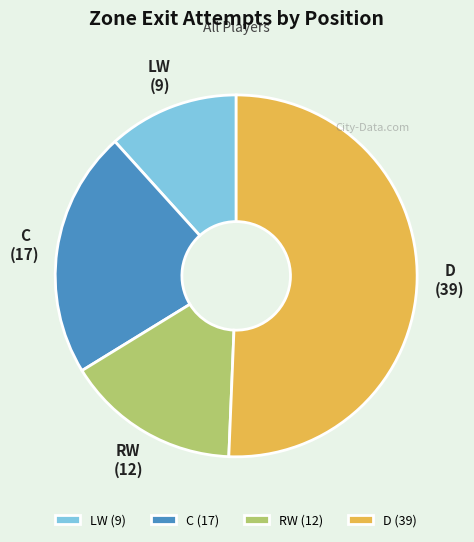

Do C and RW together represent more than half of the pie?

No